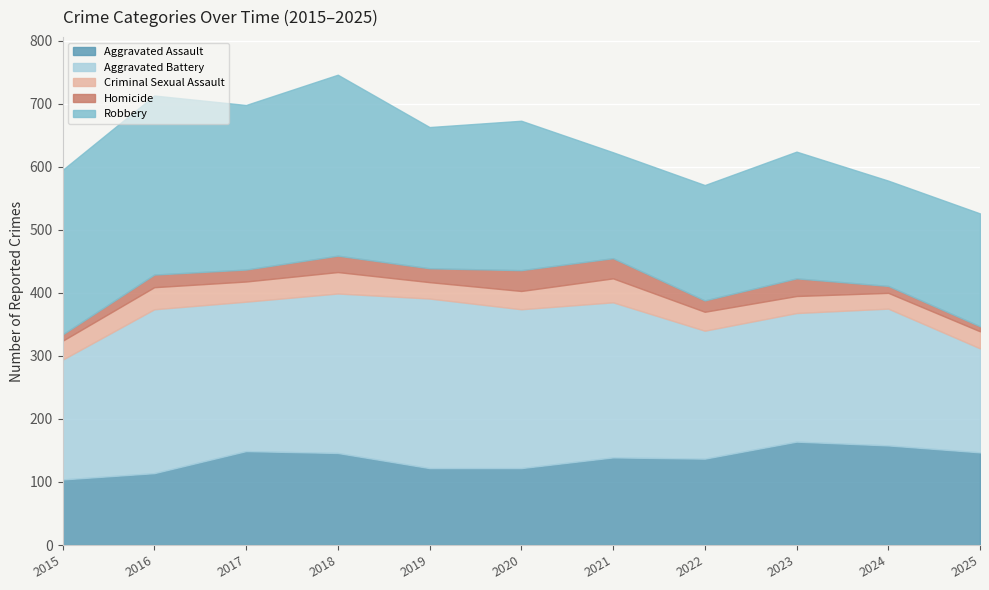

How many lines are shown in the chart?

5